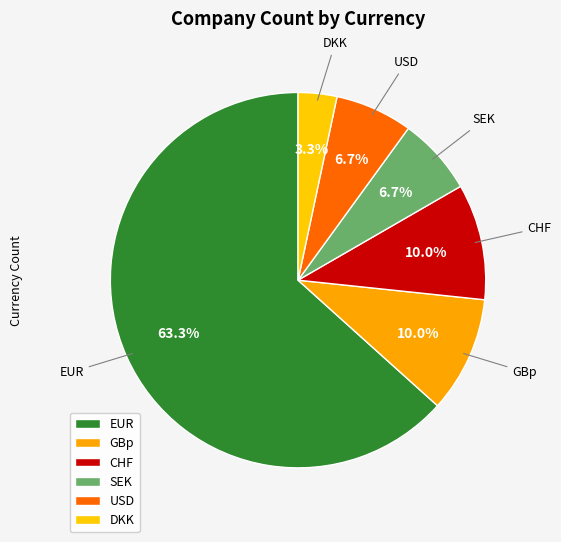

How many segments does this pie chart have?

6